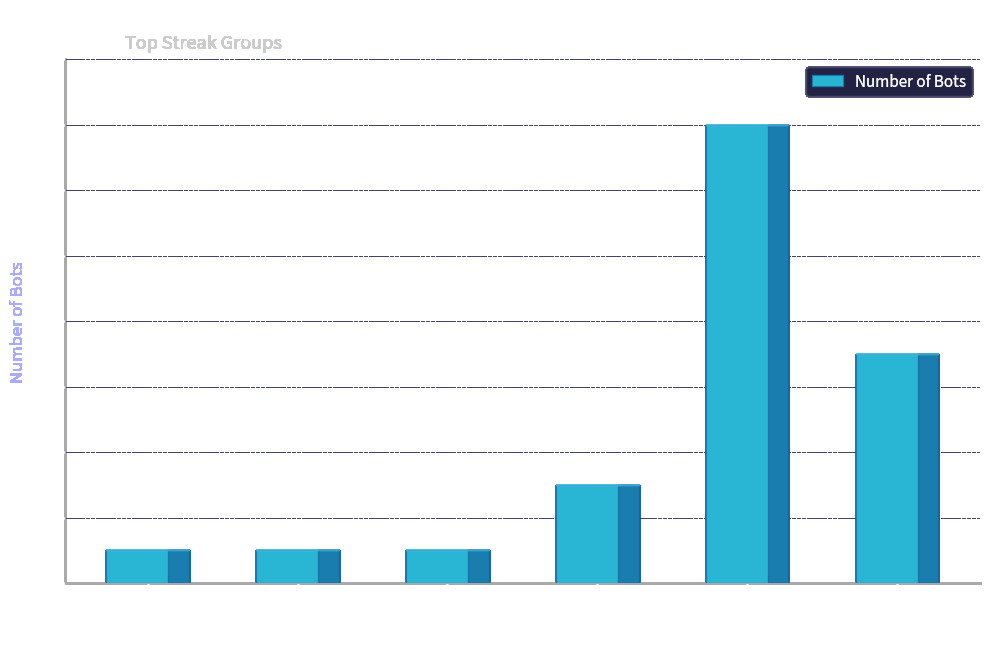

The chart shows a value of 1 at 24. True or false?

True